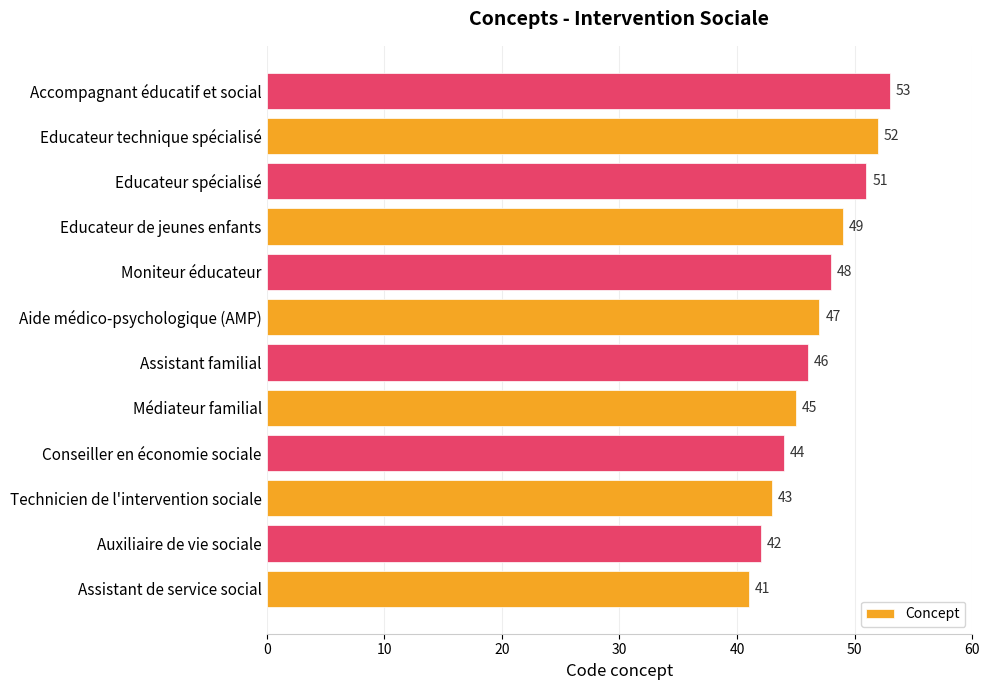

The value at Assistant de service social is 41. True or false?

True